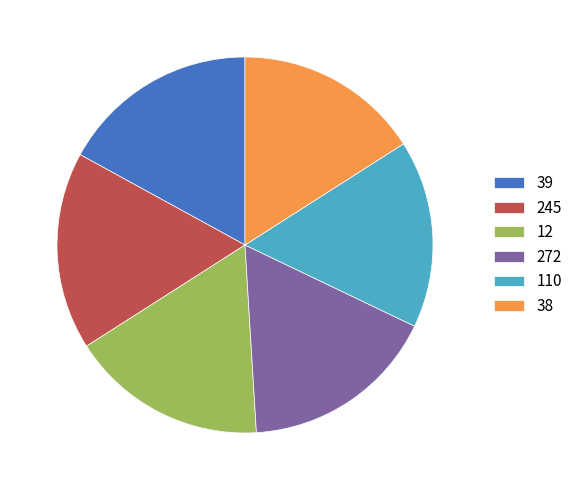

What is the ratio of the value at 272 to the value at 38?

1.1